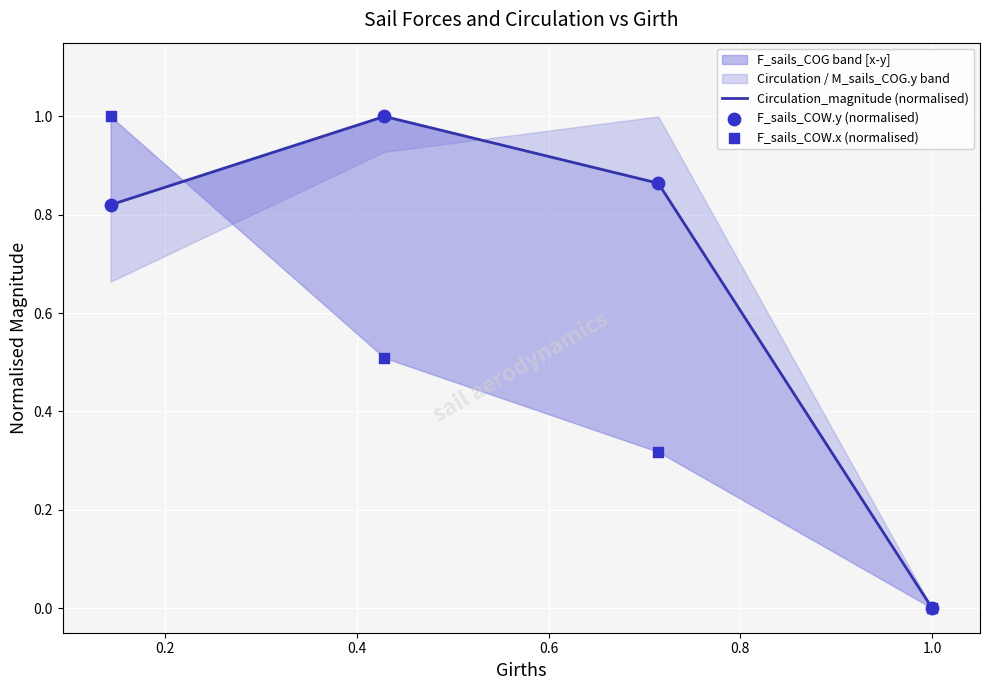

What is the total value across all series at 0.2?

2.5